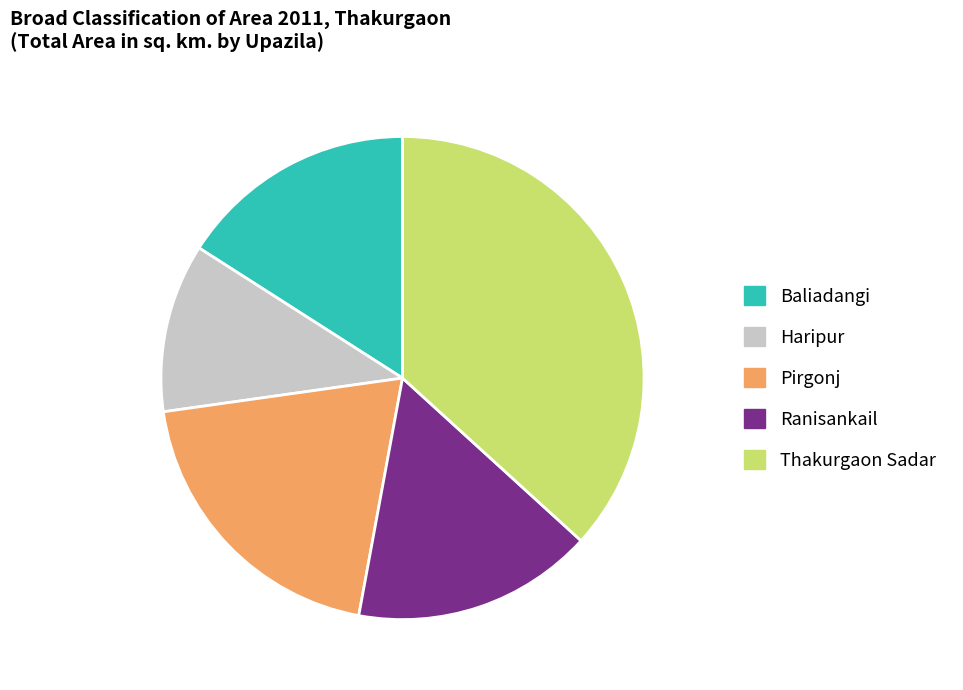

Between Pirgonj and Thakurgaon Sadar, which is larger?

Thakurgaon Sadar